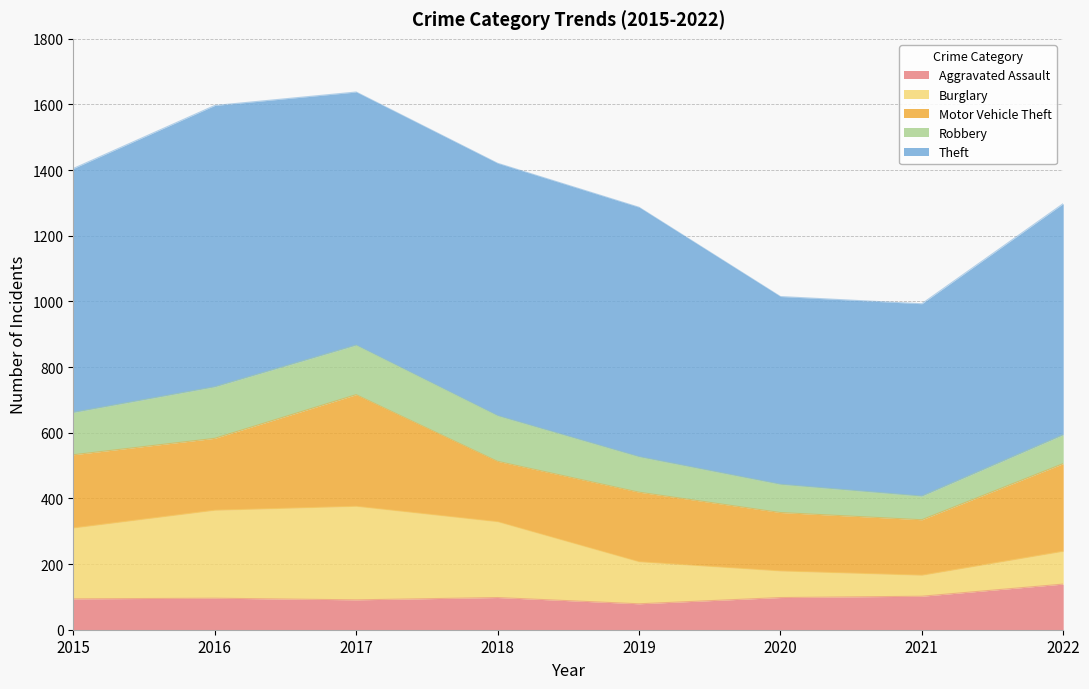

Reading left to right, what are all the values shown in this chart?

Aggravated Assault: 2015=94	2016=96	2017=91	2018=98	2019=79	2020=98	2021=102	2022=139
Burglary: 2015=216	2016=268	2017=285	2018=231	2019=128	2020=81	2021=64	2022=100
Motor Vehicle Theft: 2015=223	2016=219	2017=340	2018=184	2019=212	2020=178	2021=169	2022=267
Robbery: 2015=129	2016=157	2017=151	2018=139	2019=108	2020=86	2021=72	2022=88
Theft: 2015=743	2016=857	2017=771	2018=769	2019=760	2020=572	2021=586	2022=704